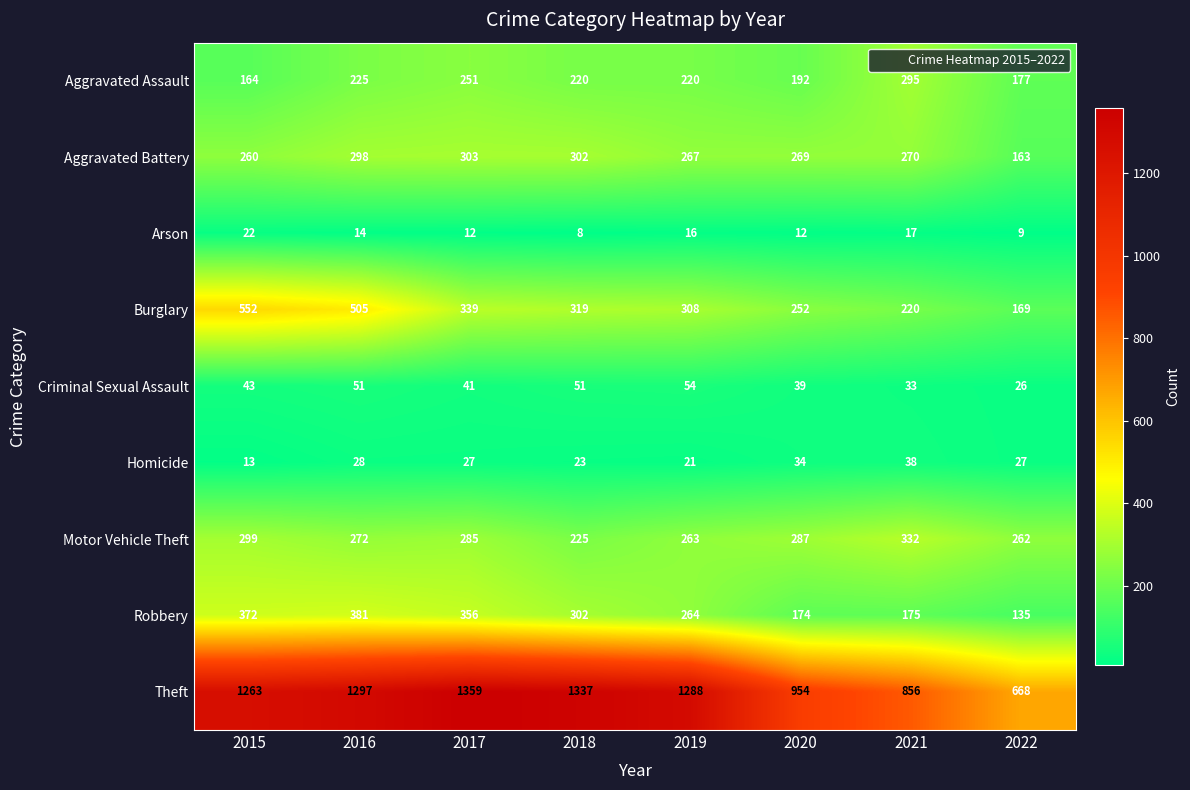

List the series in order of their peak value, highest first.

Theft, Burglary, Robbery, Motor Vehicle Theft, Aggravated Battery, Aggravated Assault, Criminal Sexual Assault, Homicide, Arson